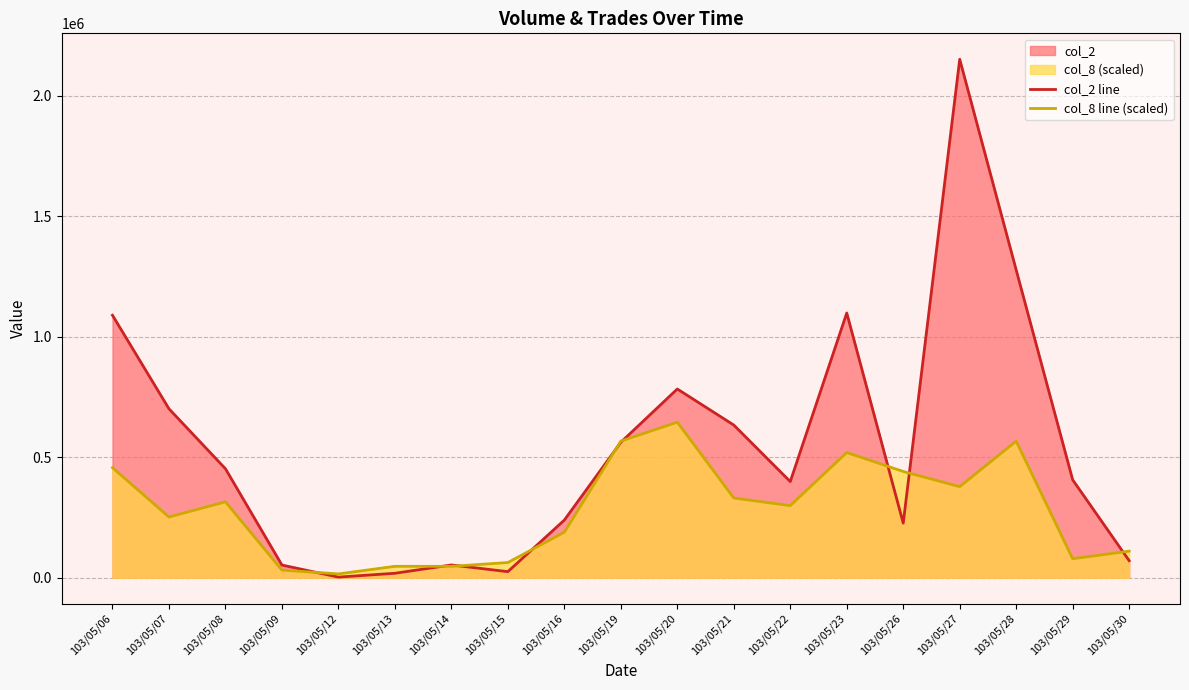

Rank the series by their maximum value, from lowest to highest.

col_8 line (scaled), col_2 line